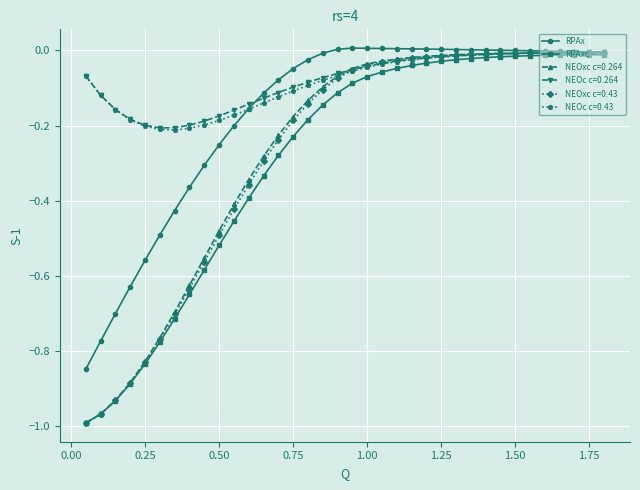

Does the chart have visible grid lines?

Yes